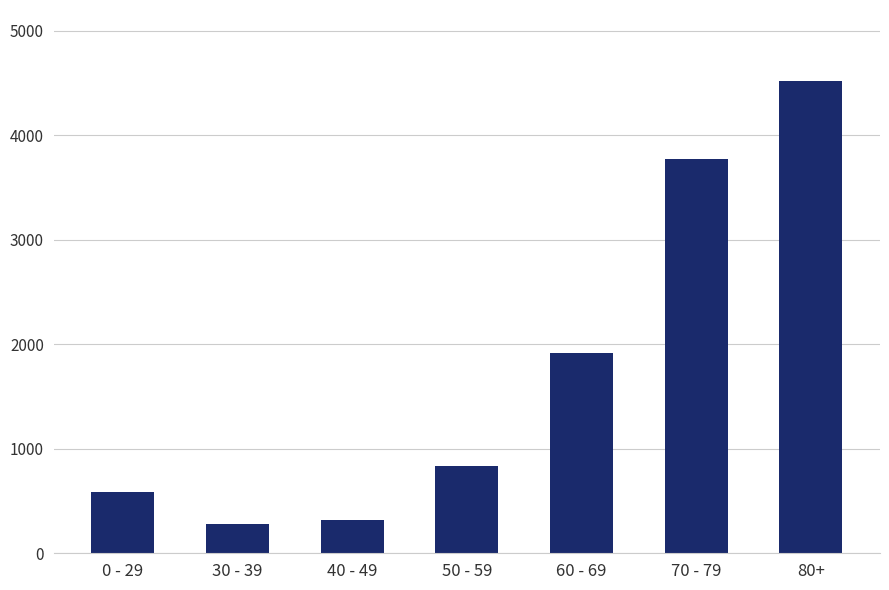

Which label corresponds to the largest value in the chart?

80+